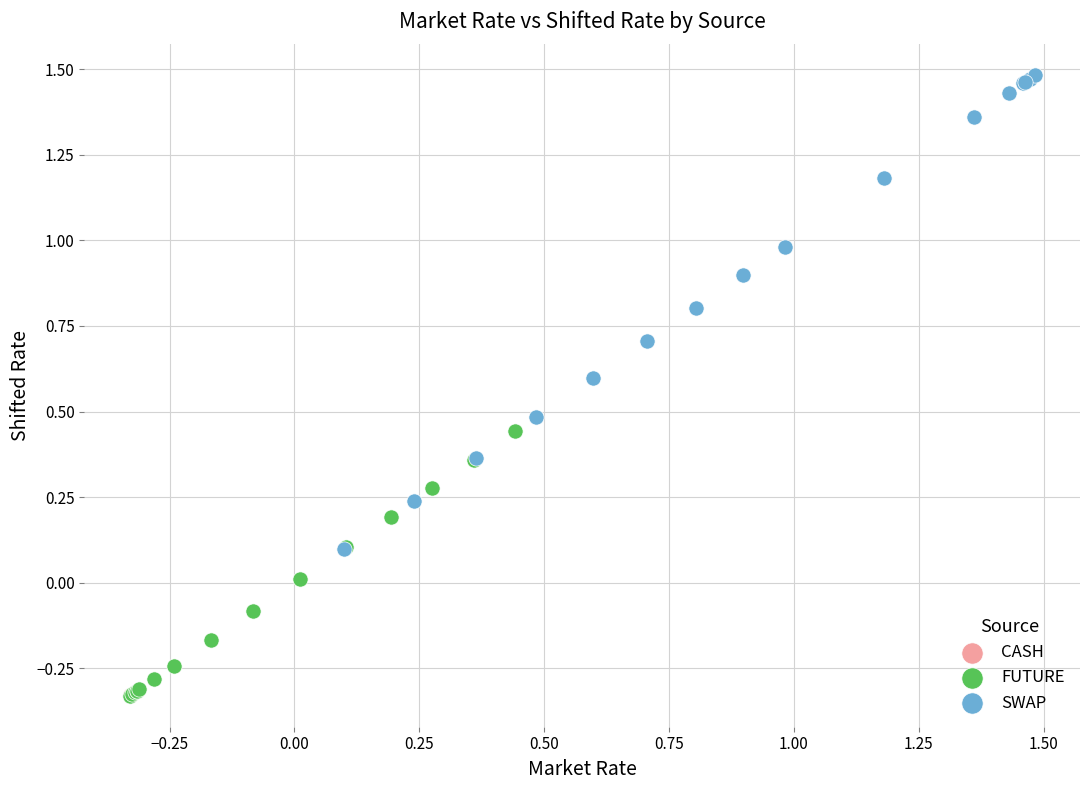

What are all the series names shown in the legend?

CASH, FUTURE, SWAP